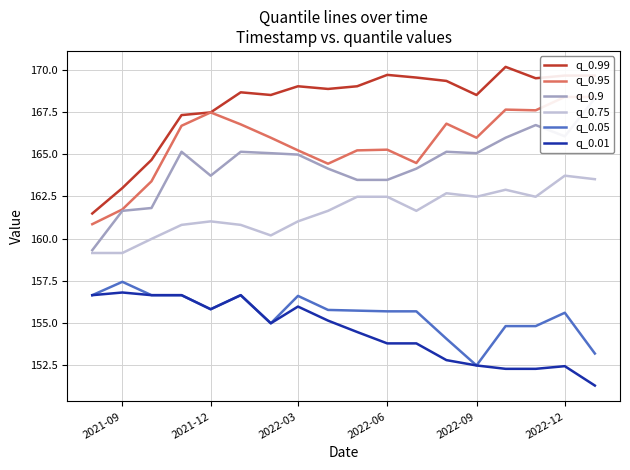

What is the lowest value of the q_0.75 series?

159.1